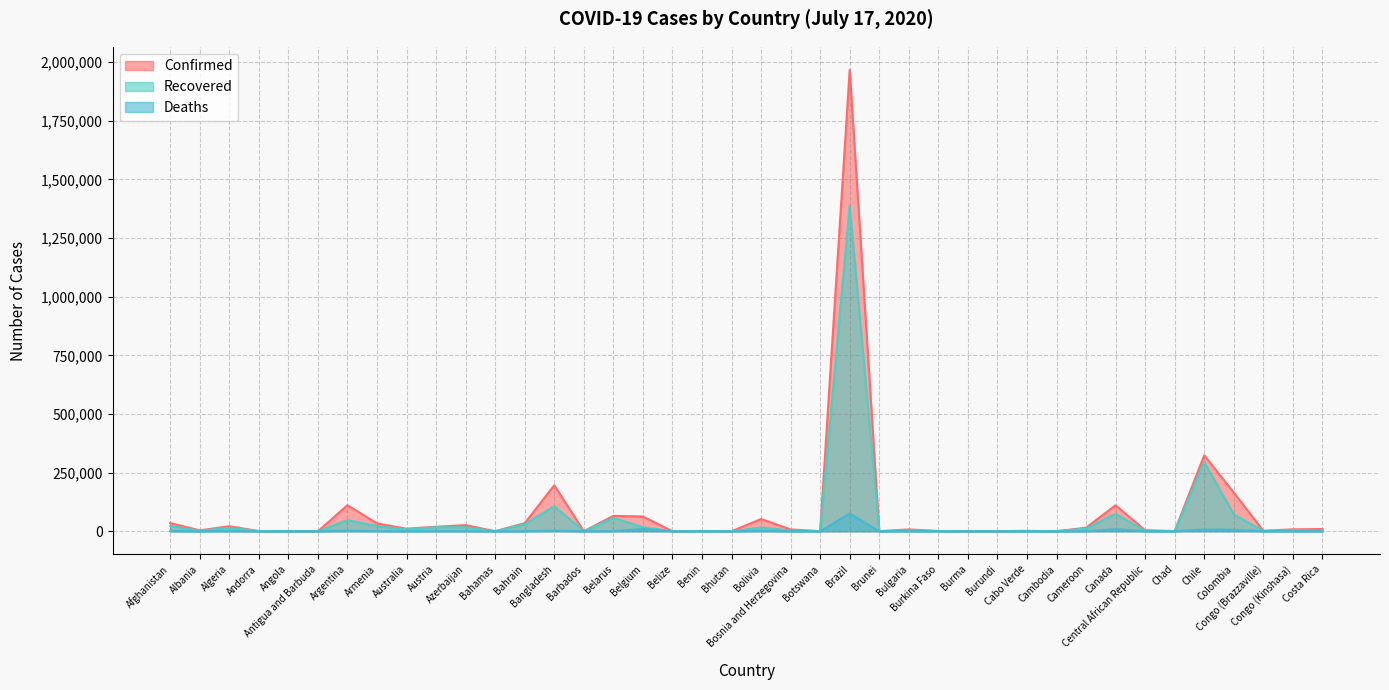

What is the value of the Deaths point at the 2nd from the left?

104